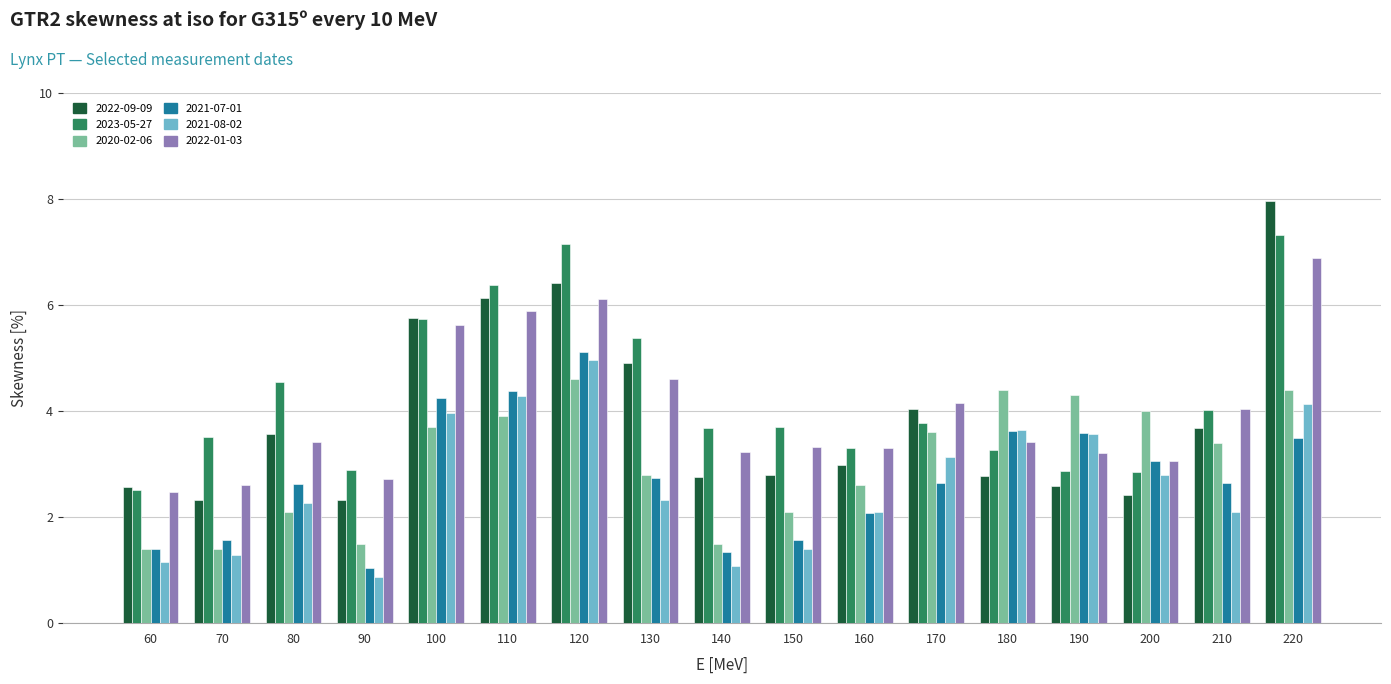

What is the value of the 2023-05-27 bar at the 4th from the left?

2.9